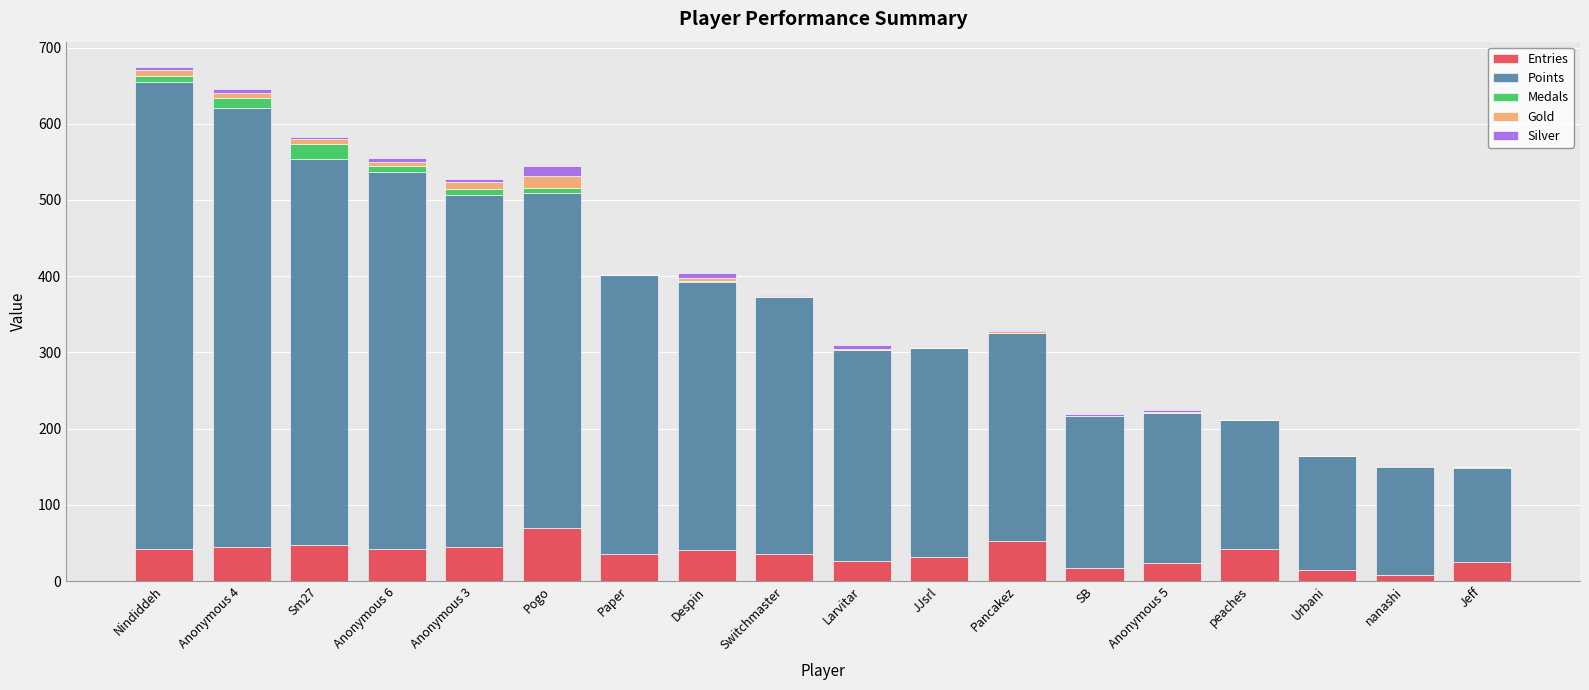

What position from the right is Jeff?

1